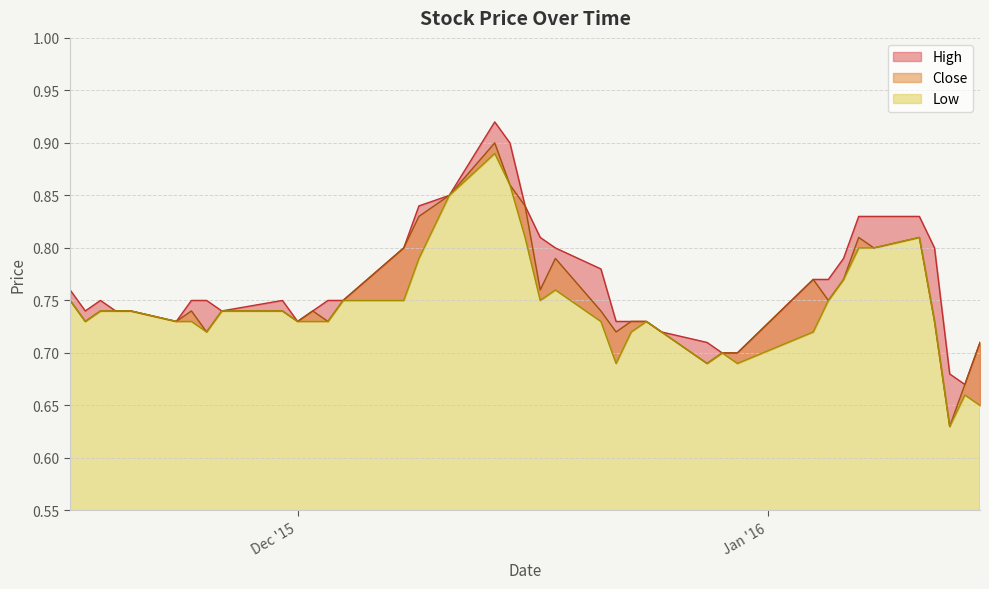

What is the value of the High point at the 34th from the left?

0.8